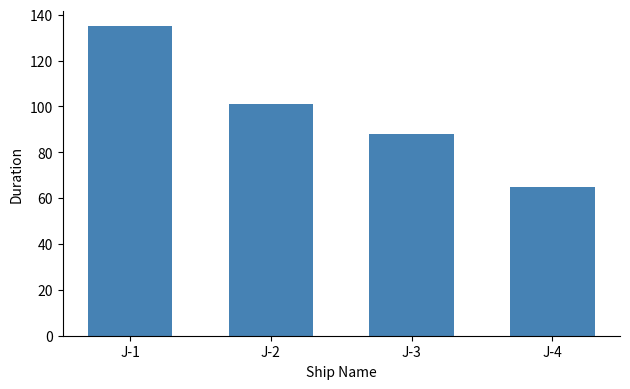

Approximately how many times larger is the value at J-2 compared to J-3?

1.1